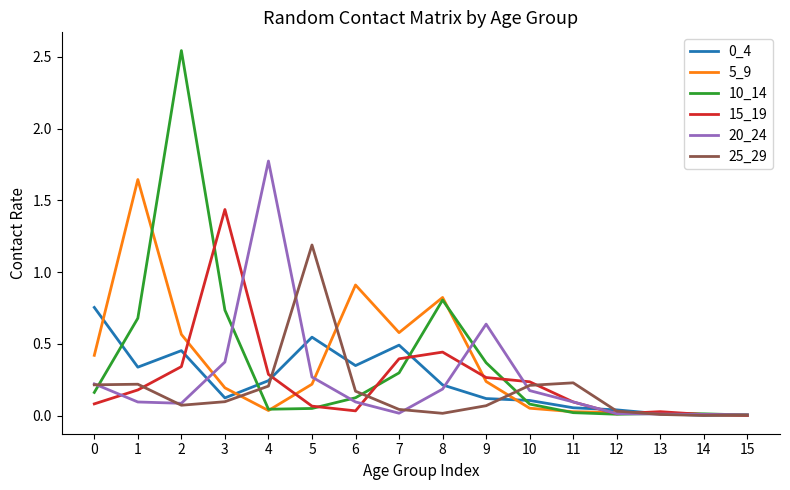

True or false: 15_19 has a value of 0.4 at 3.

False